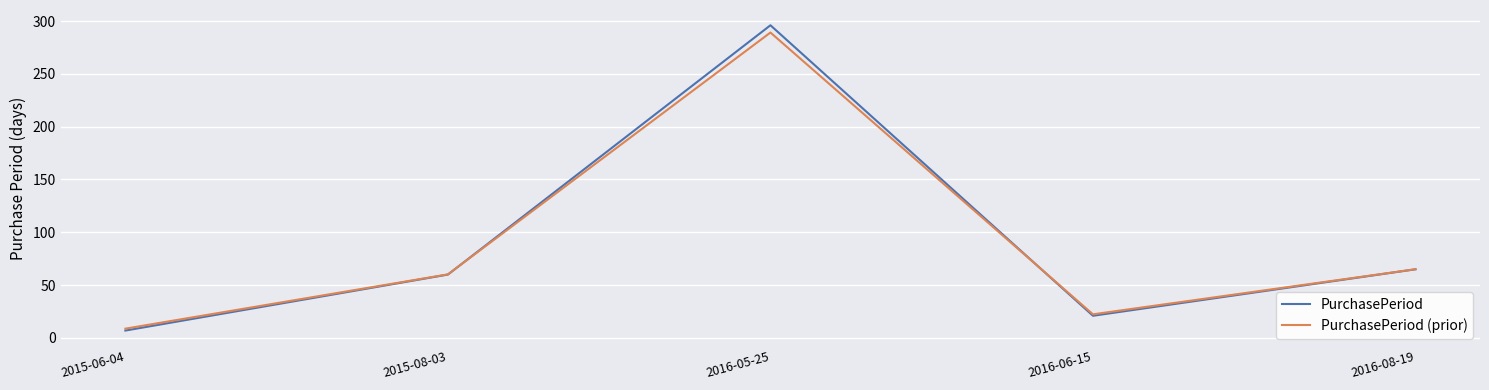

The value of PurchasePeriod at 2016-08-19 is 65.0. True or false?

True